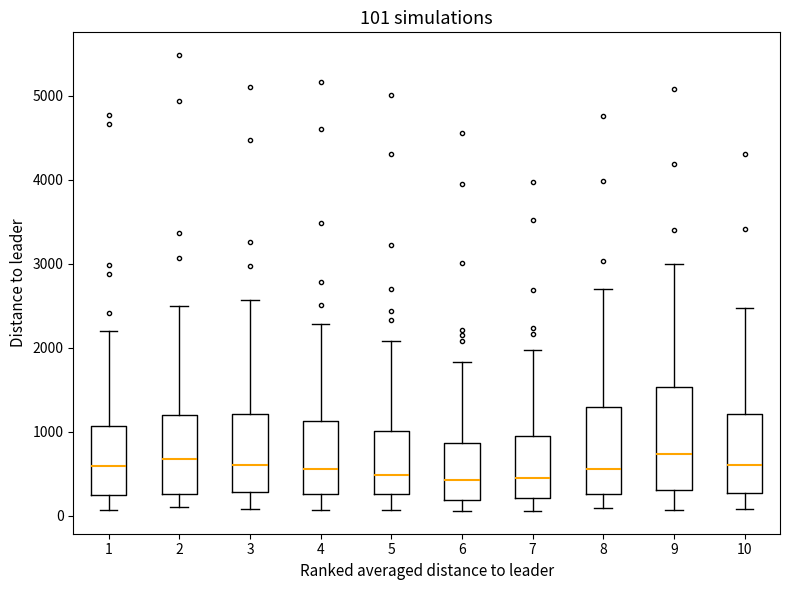

Which box is the tallest, from its lower edge to its upper edge?

9